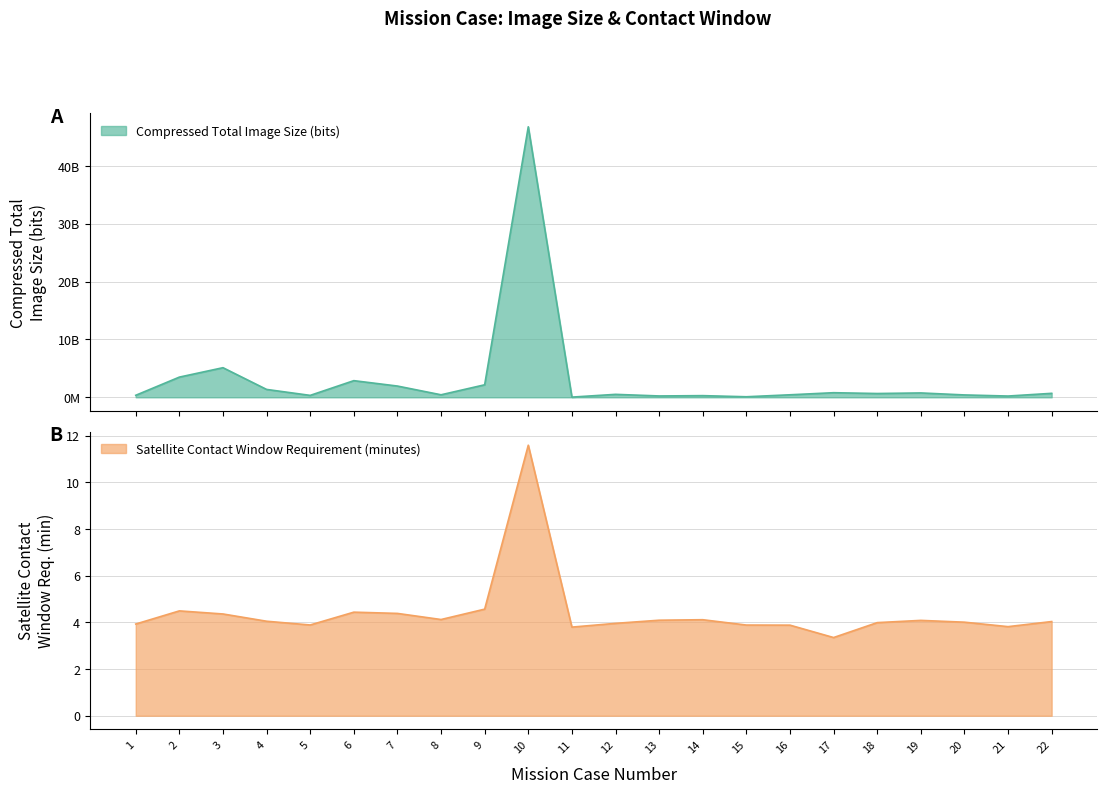

What is the value of the Compressed Total Image Size (bits) point at the 22nd from the left?

687630824.0